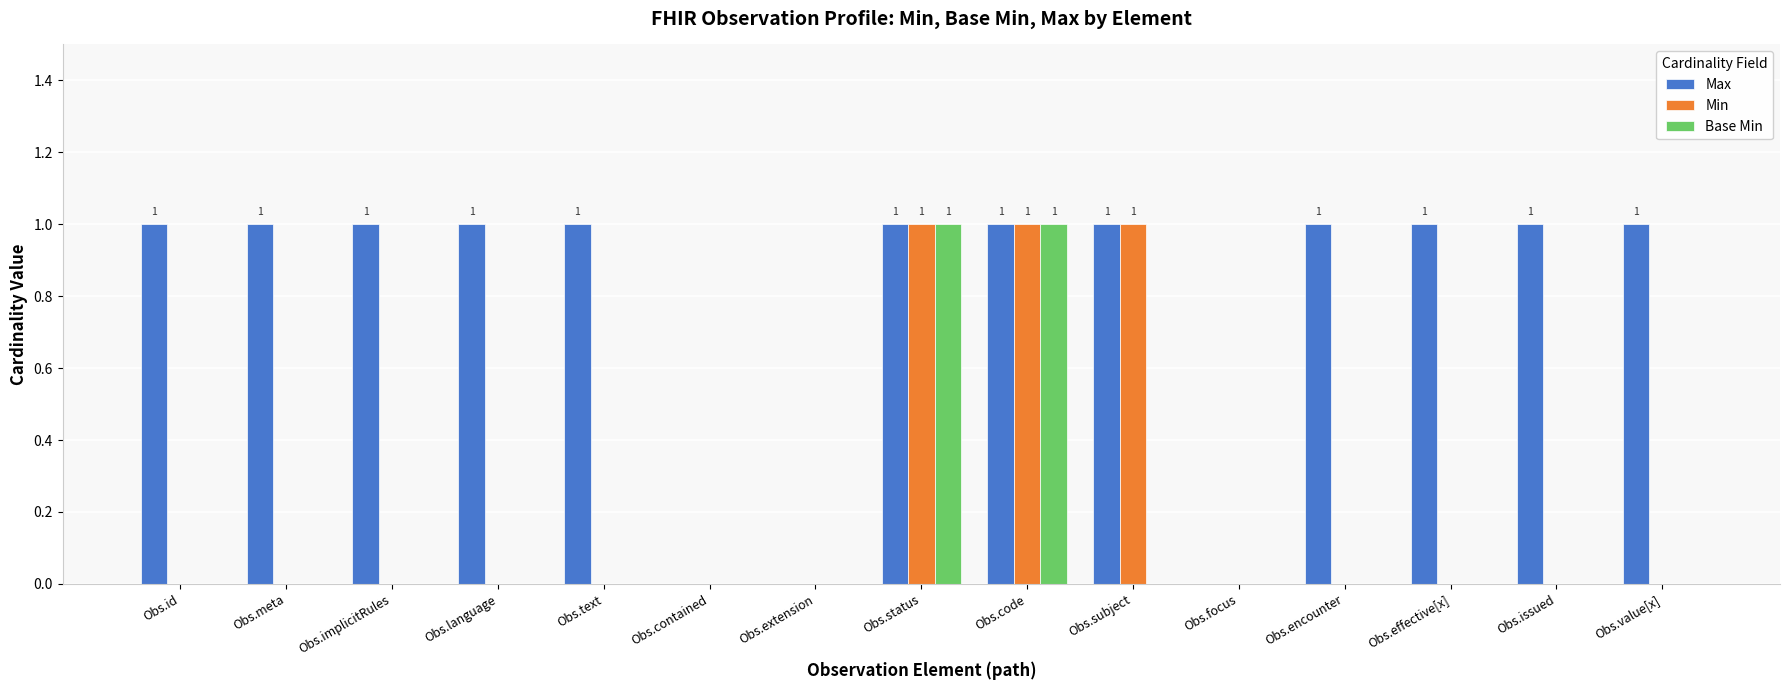

The value of Base Min at Obs.subject is 0. True or false?

True